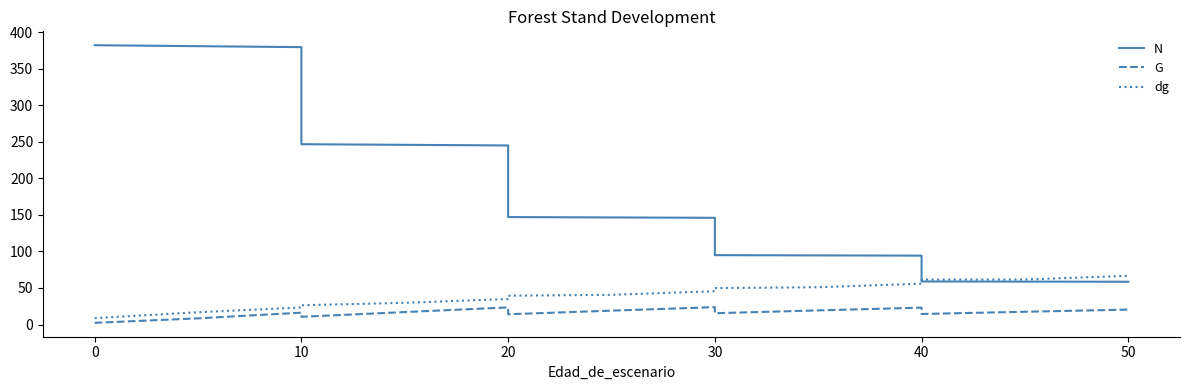

What is the difference between the maximum and minimum values in the N series?

323.5